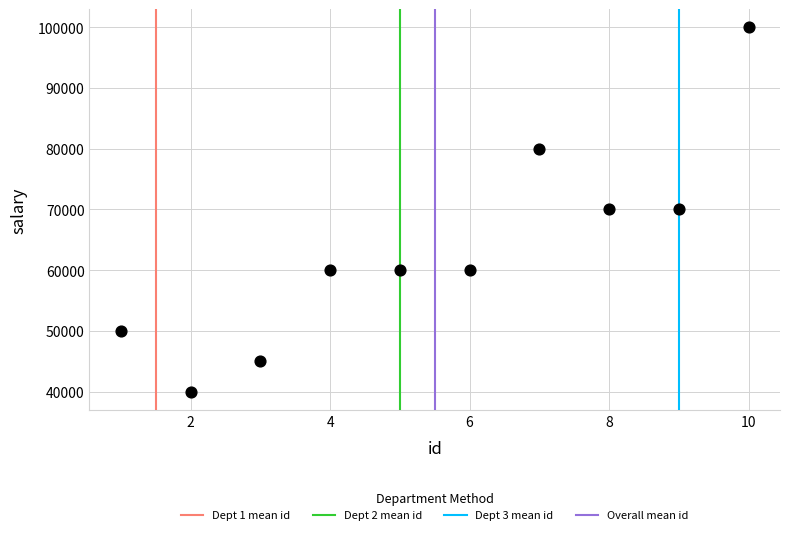

What is the range of Y values (max minus min)?

60000